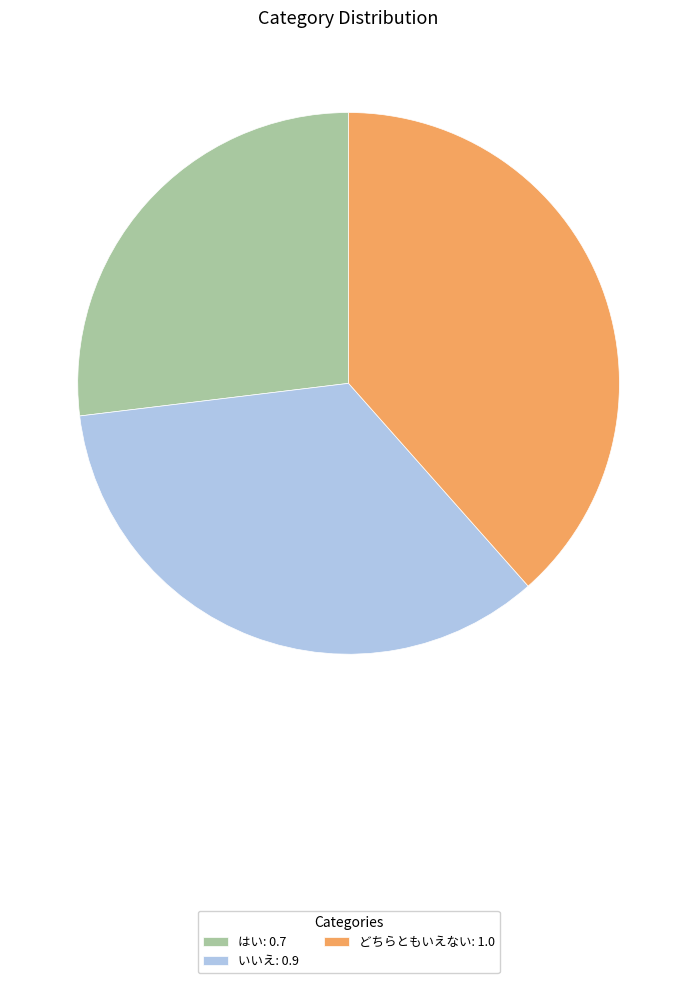

Which category has the smallest portion of the pie?

はい